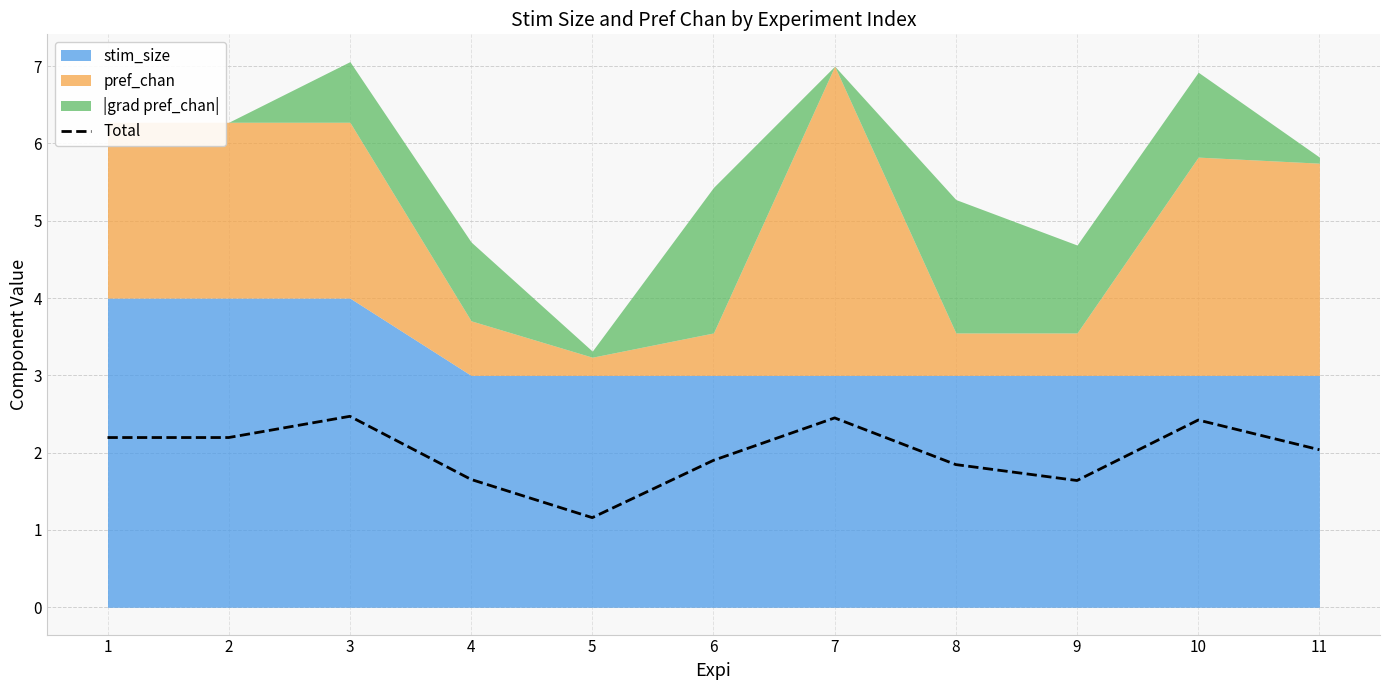

True or false: the data shows 2.9 at 1.

False